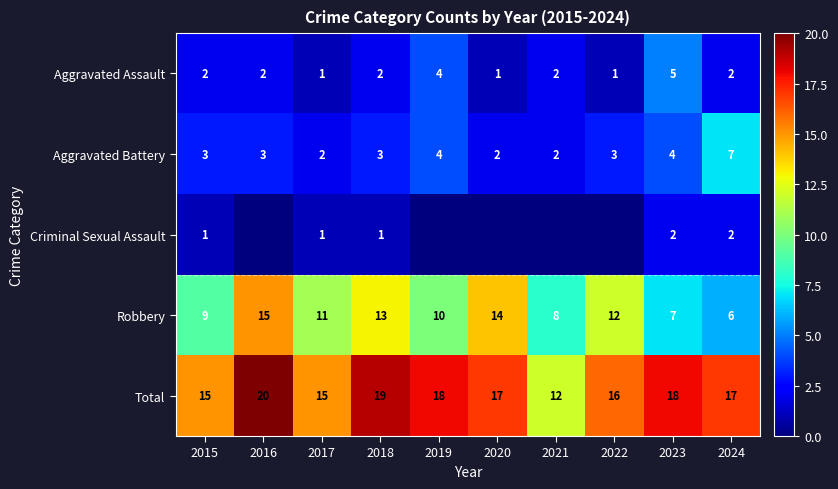

At how many categories does at least one series exceed 10?

10